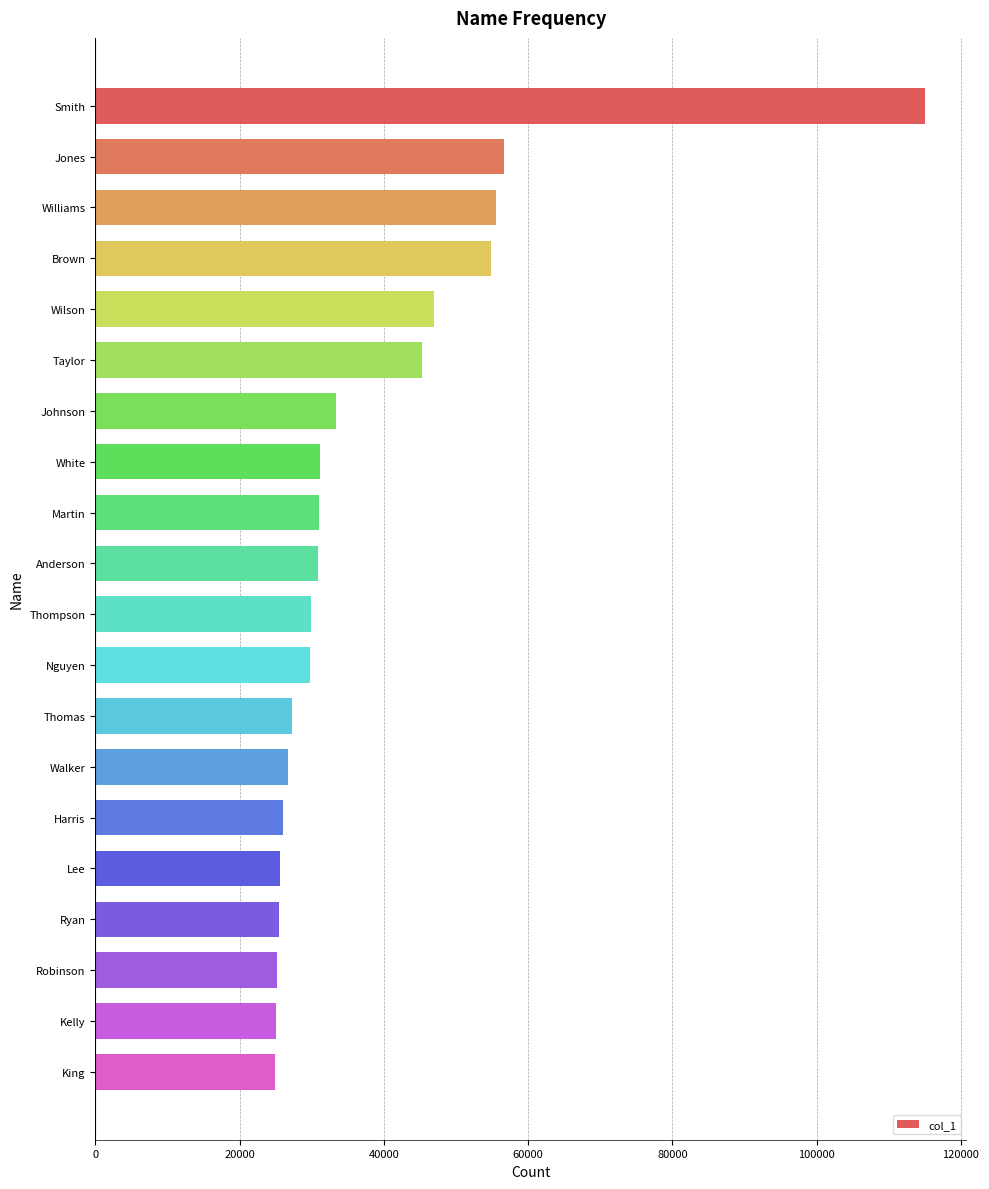

What is the difference between the maximum and minimum values?

90127